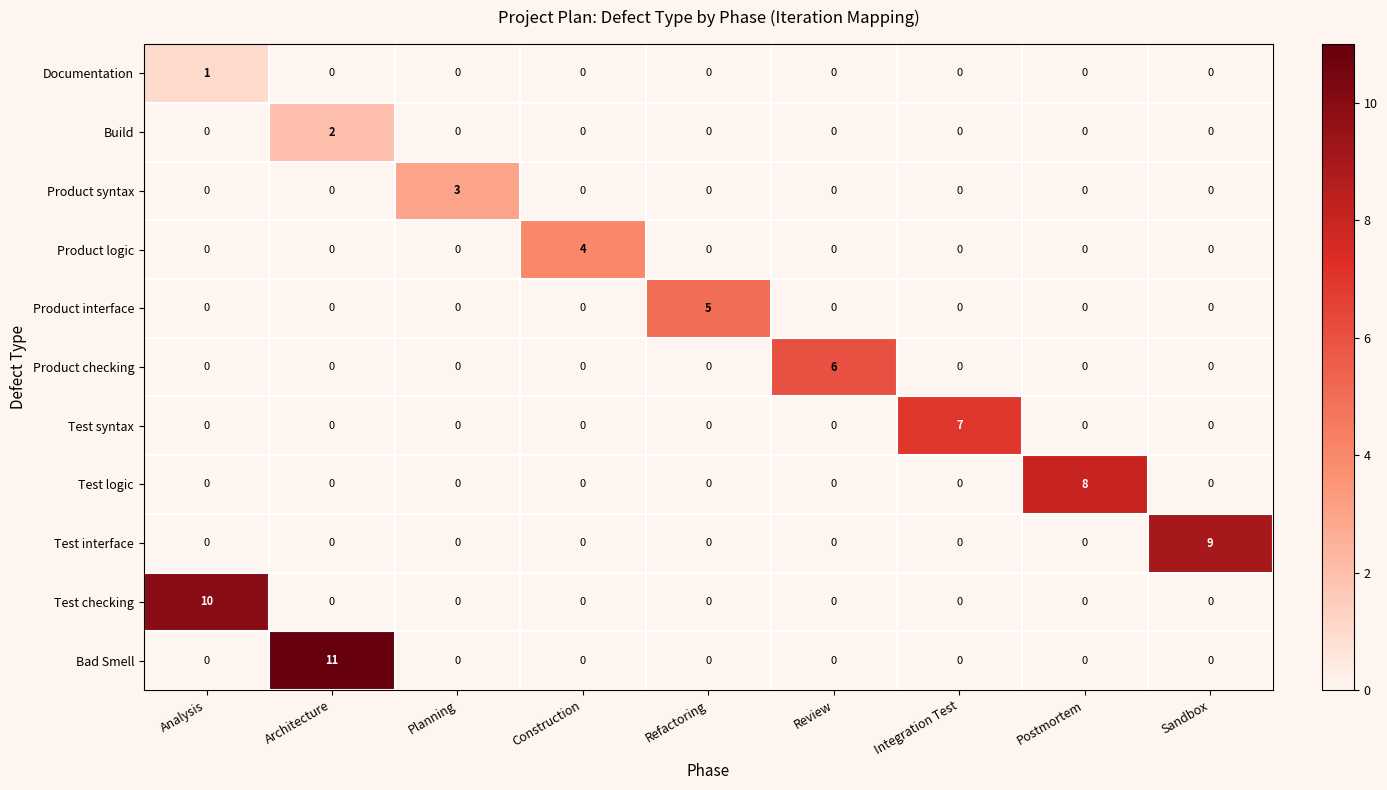

Which series has the largest total across all categories?

Bad Smell